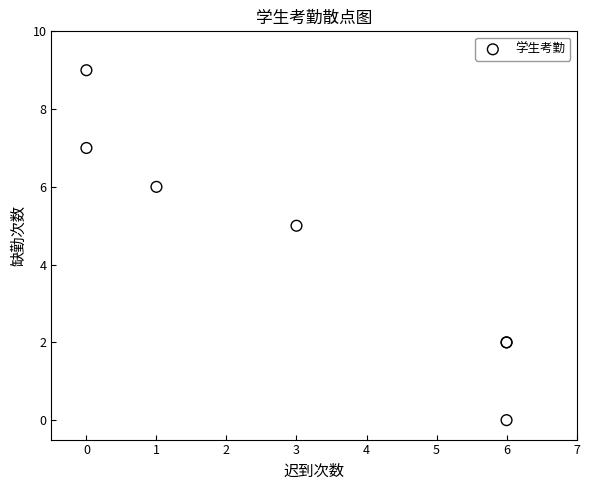

What Y value in the scatter plot is closest to 4?

5